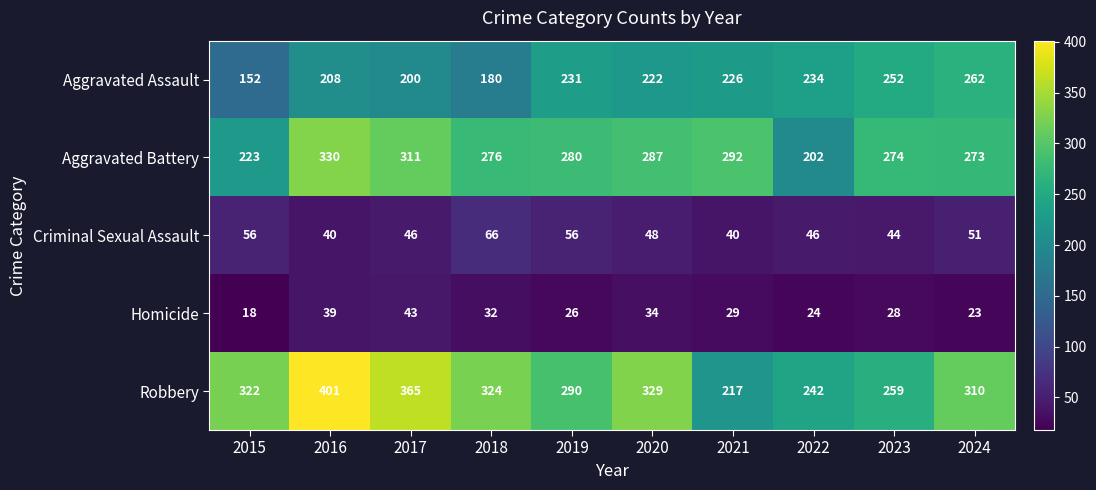

Rank the series by their maximum value, from lowest to highest.

Homicide, Criminal Sexual Assault, Aggravated Assault, Aggravated Battery, Robbery